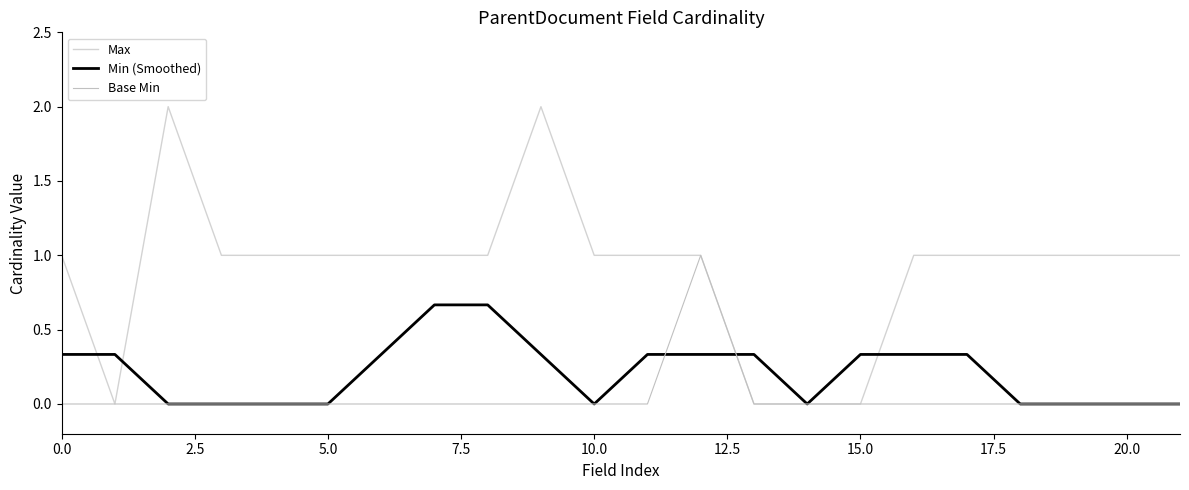

Is this an area chart (filled region under the line)?

No